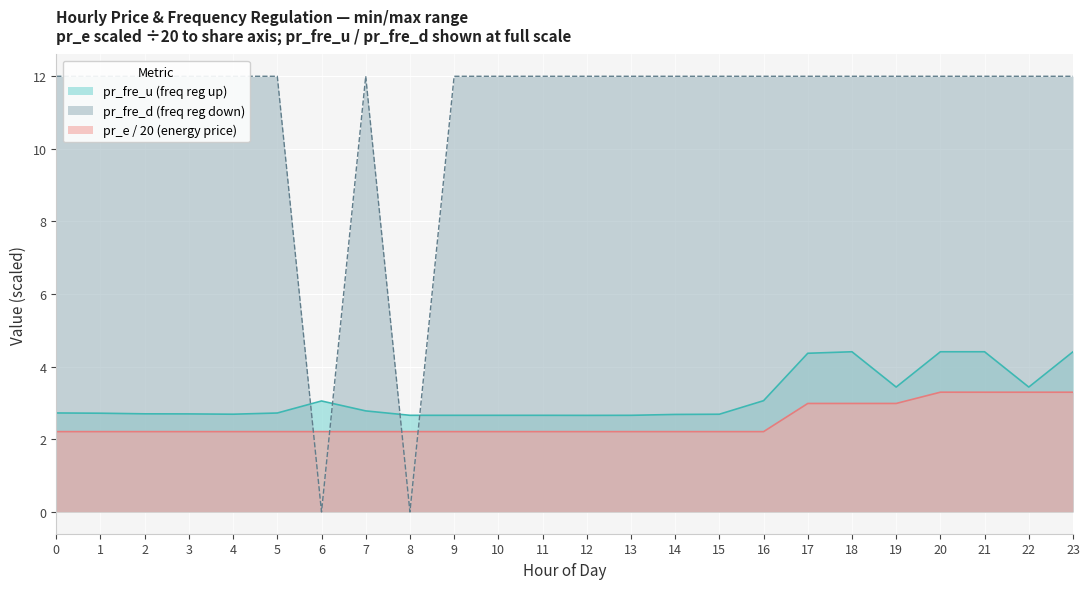

What is the highest value of the pr_e series?

3.3